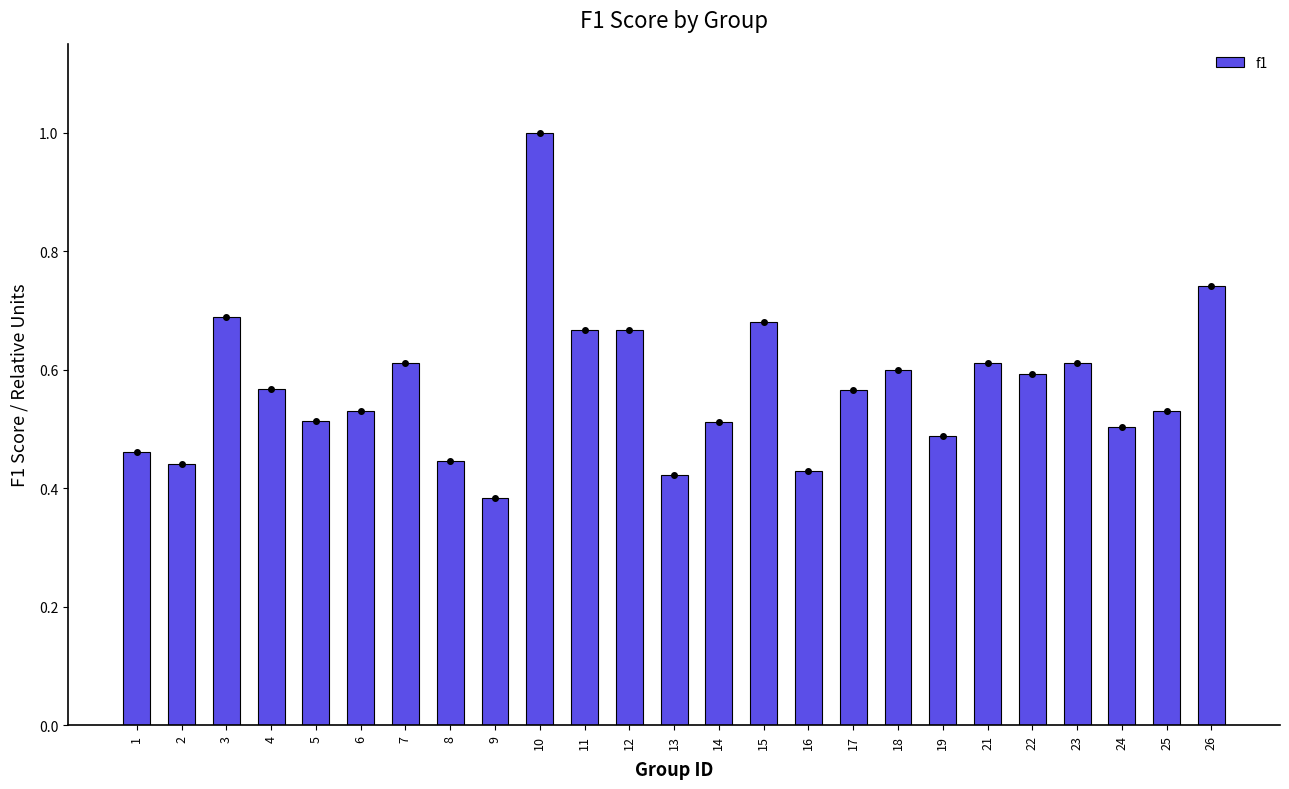

Count the values in the range 0 to 1.

25